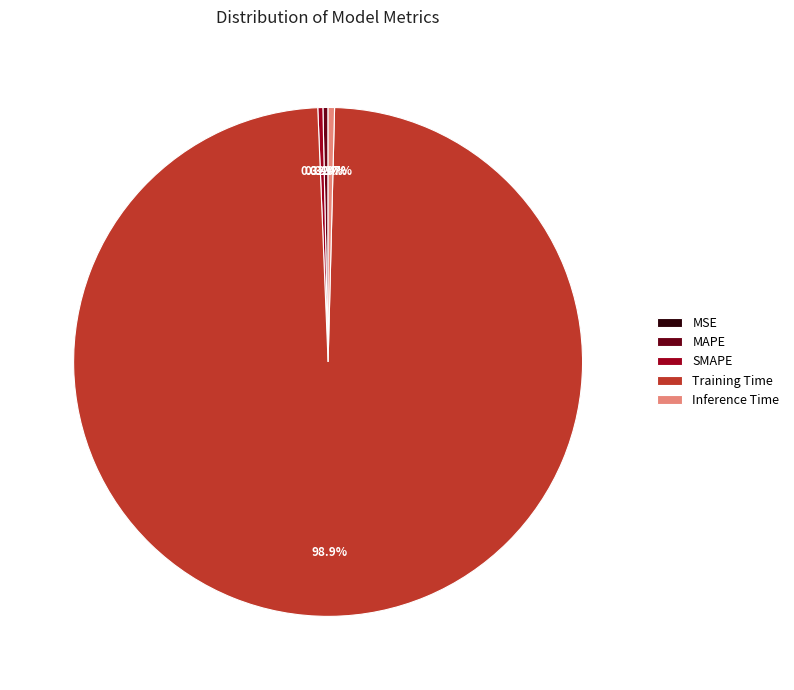

Which slice is the largest?

Training Time